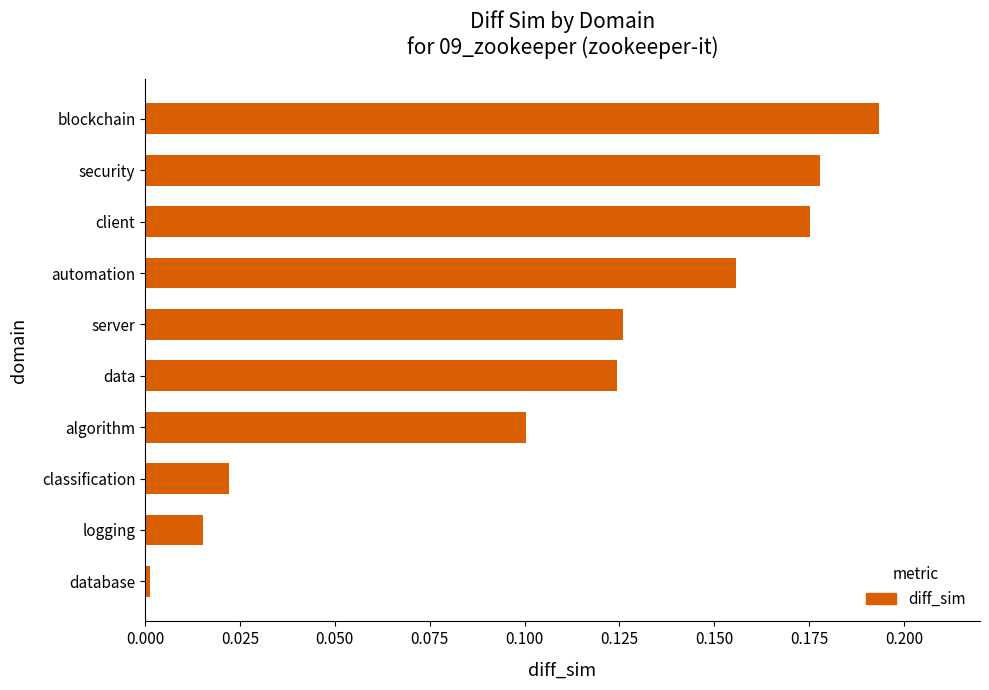

What is the sum of all values?

1.1